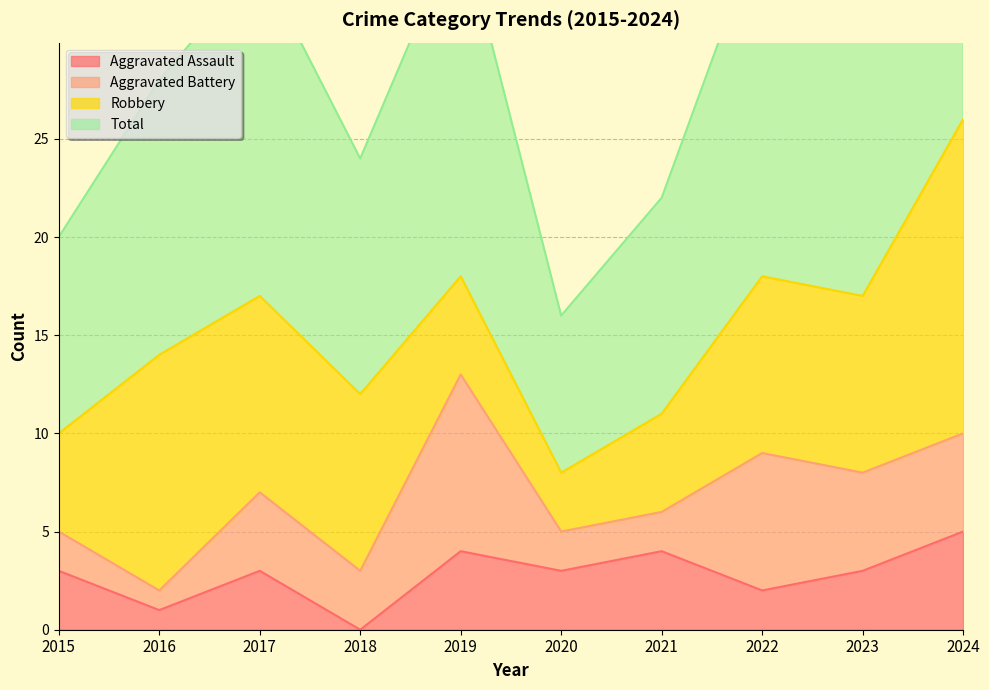

What is the average value of the Aggravated Assault series?

3